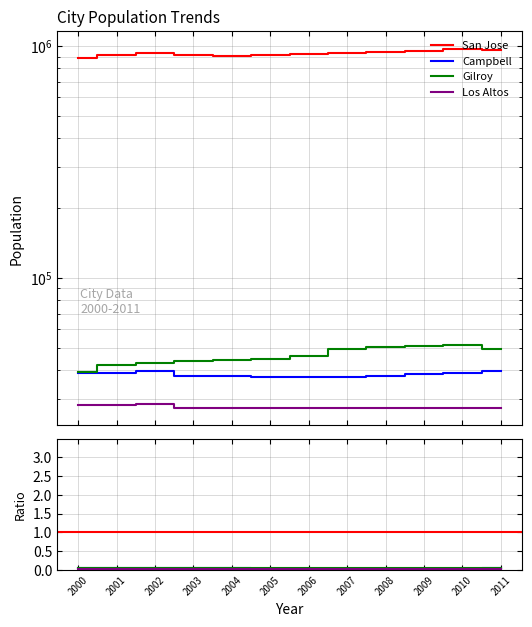

What is the approximate value of San Jose at 2010?

970252.0